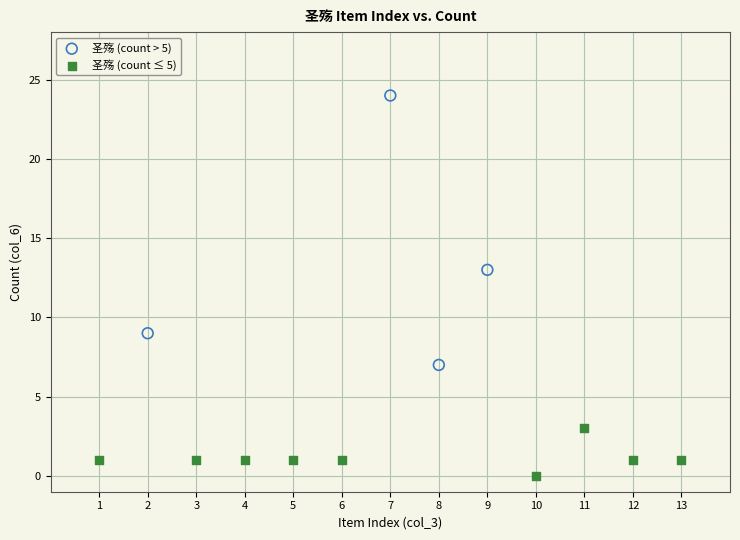

Which series reaches the maximum Y coordinate?

圣殇 (count > 5)